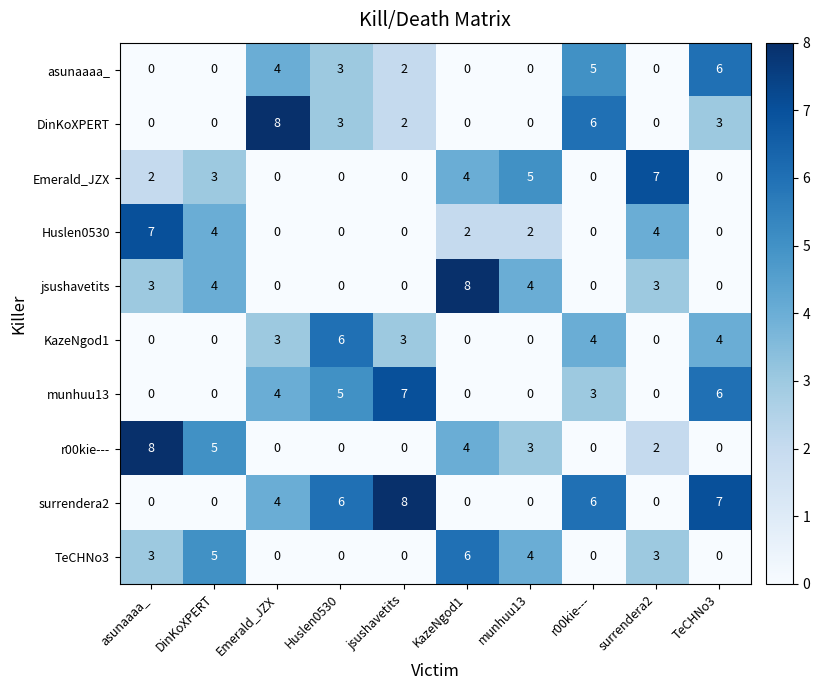

How many values in DinKoXPERT are above zero?

5